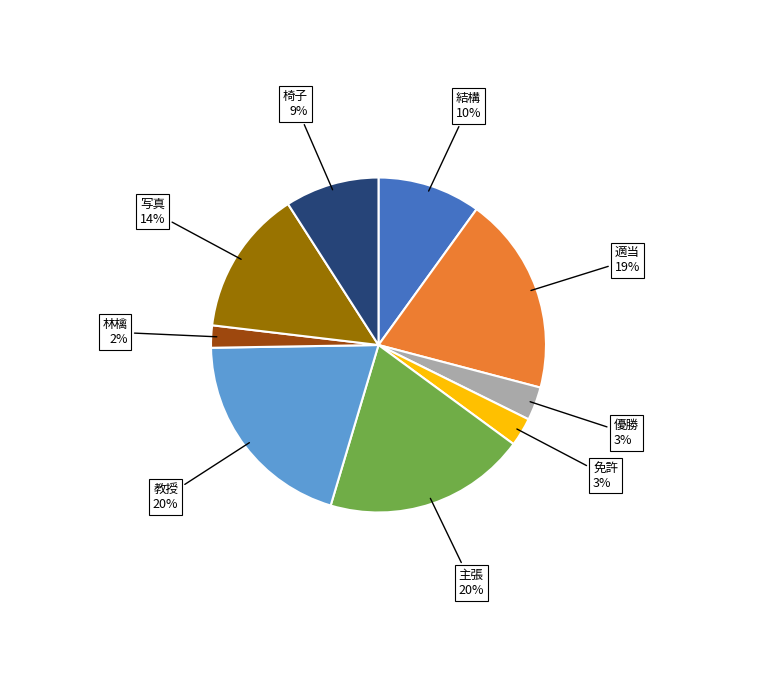

To the nearest percent, what is the average slice percentage?

11%